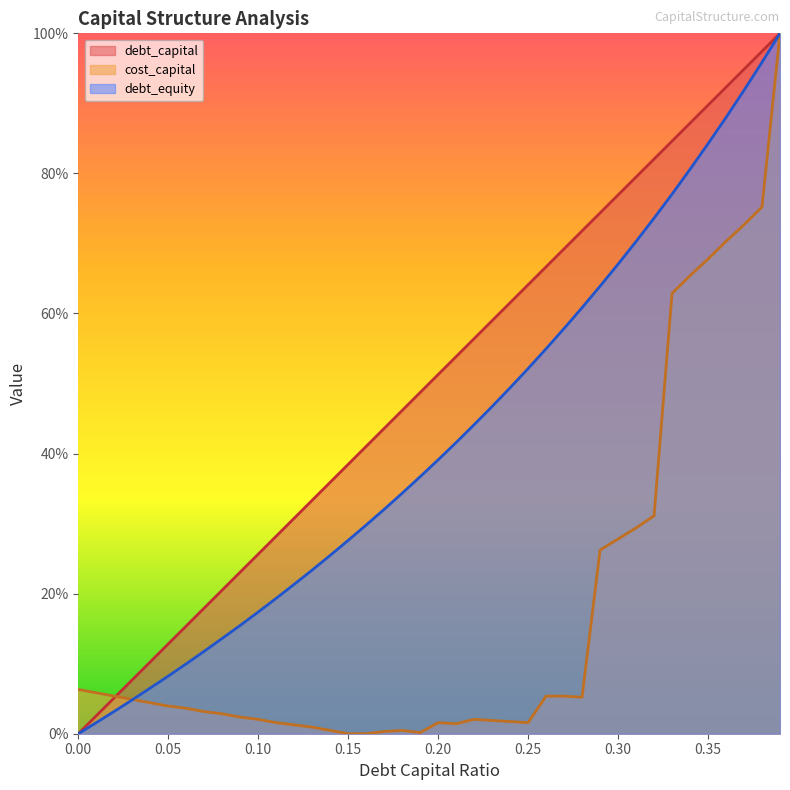

True or false: debt_equity has more than 0 points higher than both neighbors.

False